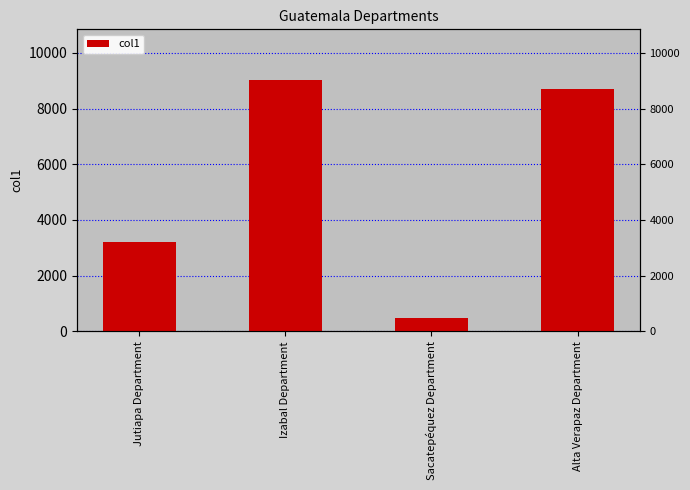

Rank the categories by value from lowest to highest.

Sacatepéquez Department, Jutiapa Department, Alta Verapaz Department, Izabal Department